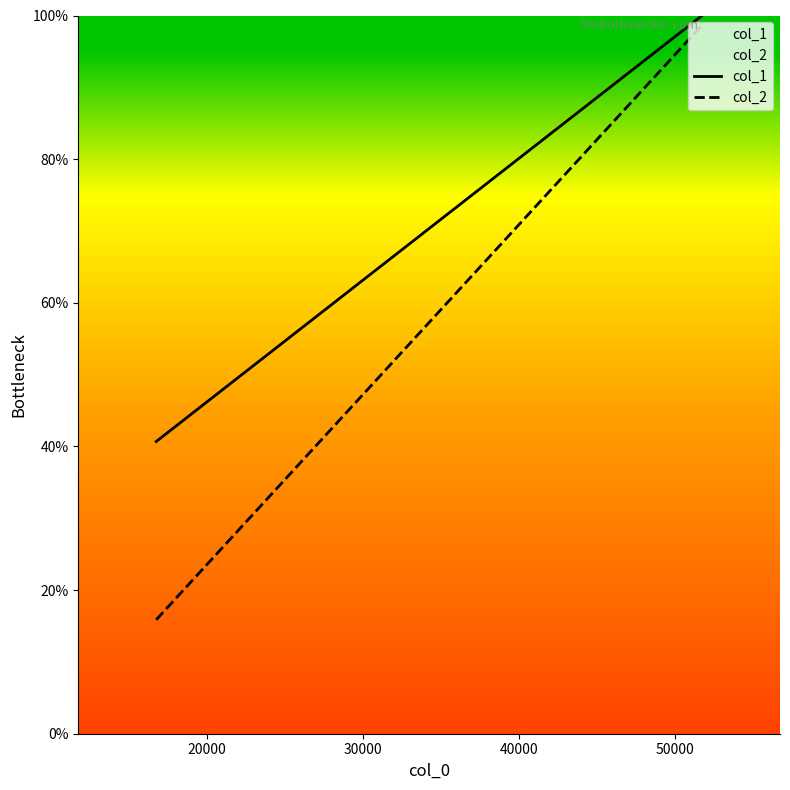

What is the minimum value for col_1?

40.7